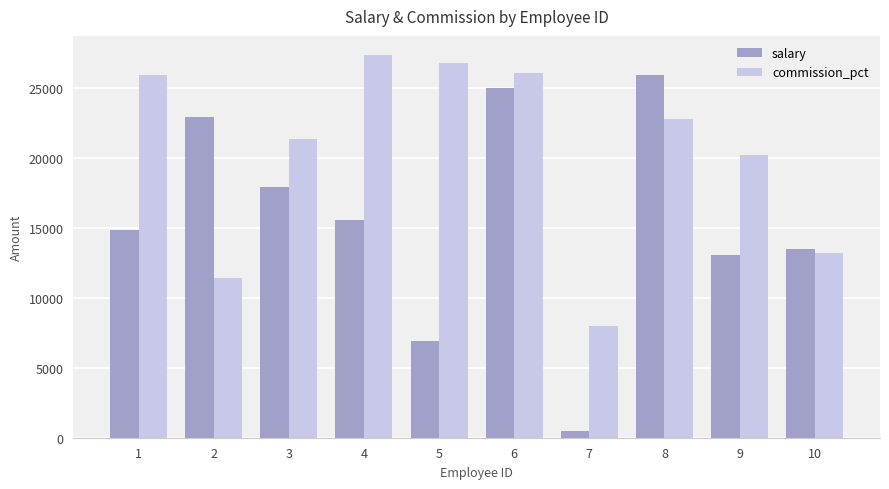

How many data points in commission_pct are less than 22733?

5